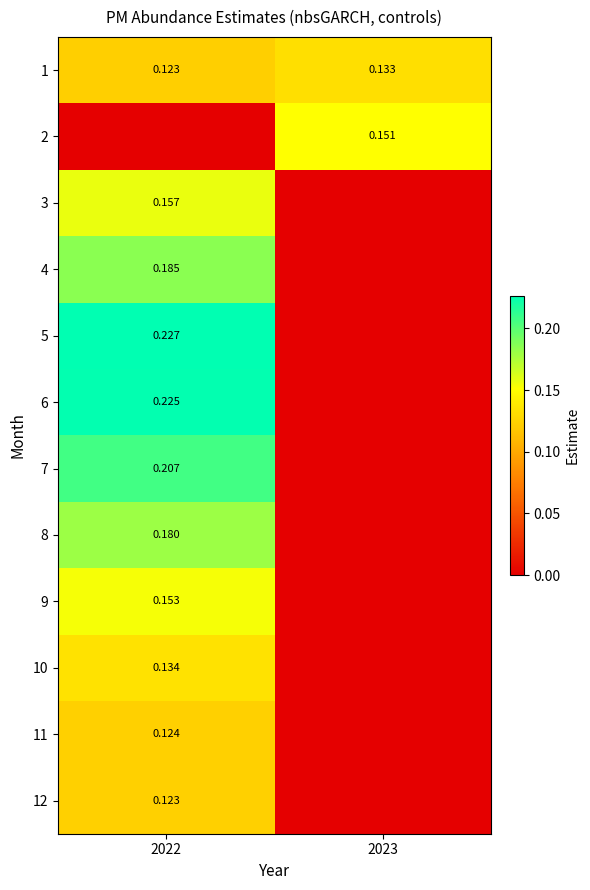

How many positive values does the 11 series have?

1